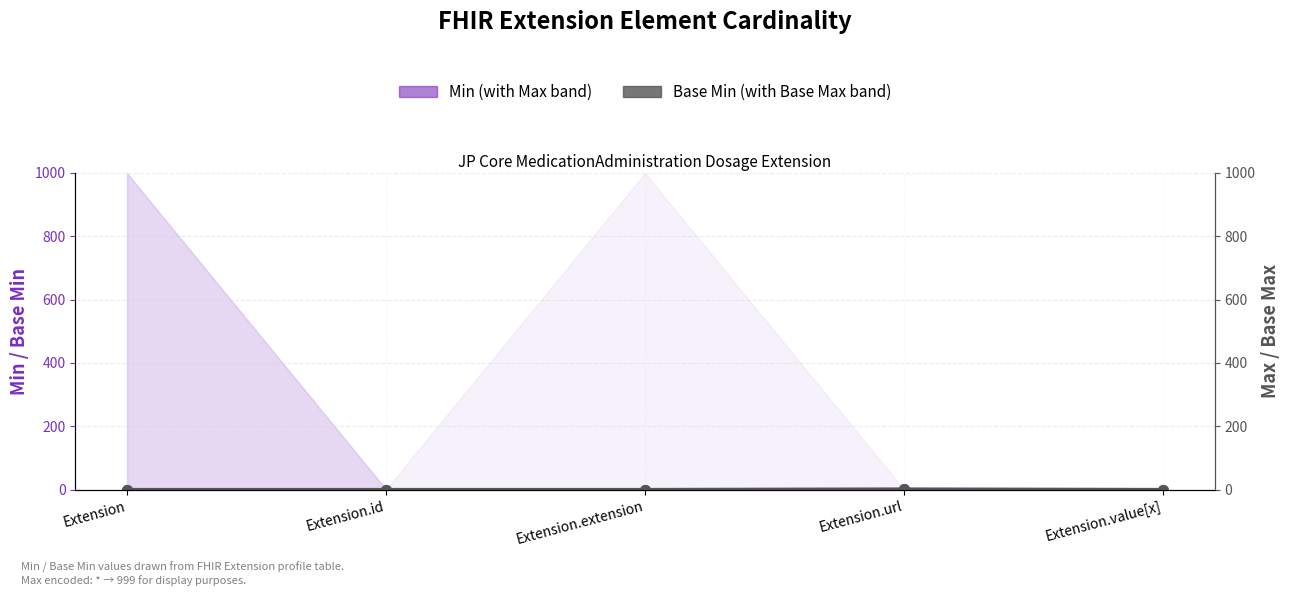

What is the difference between the maximum and second lowest values in the Base Min series?

1